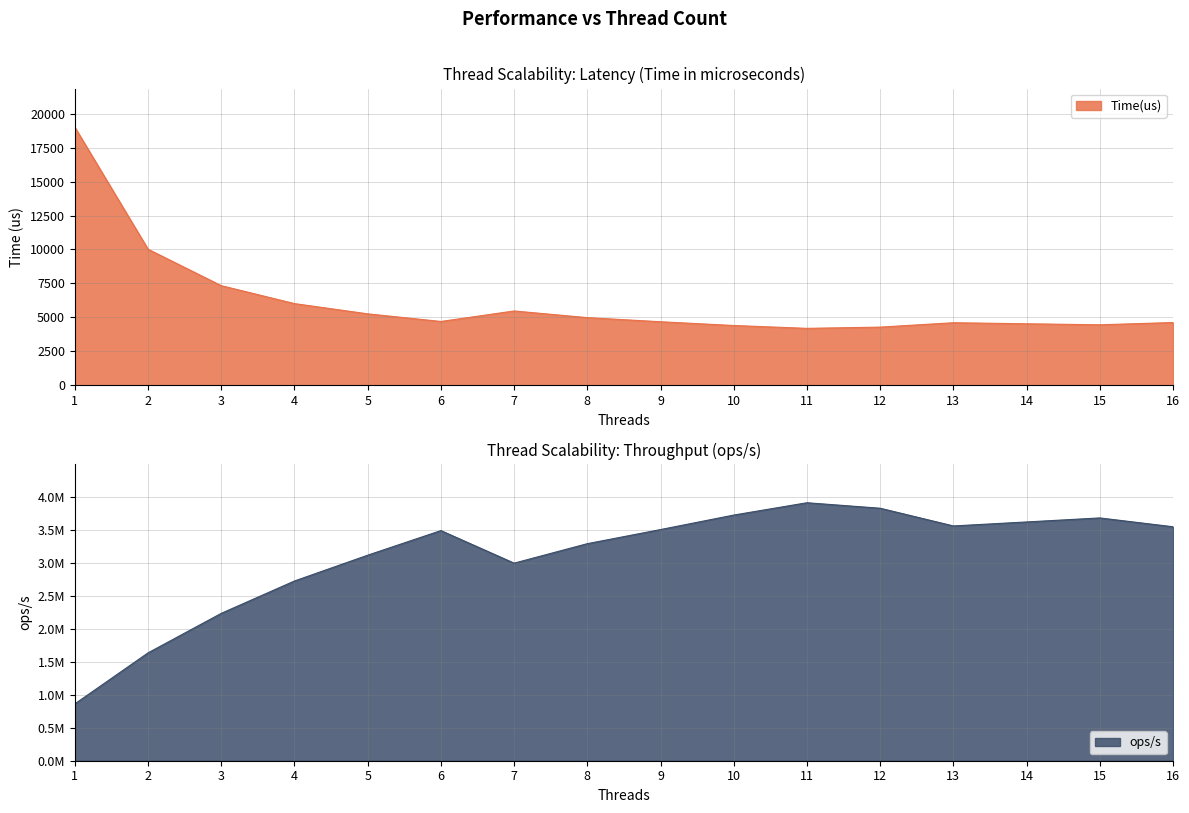

Between 2 and 8, which series saw the biggest shift?

ops/s